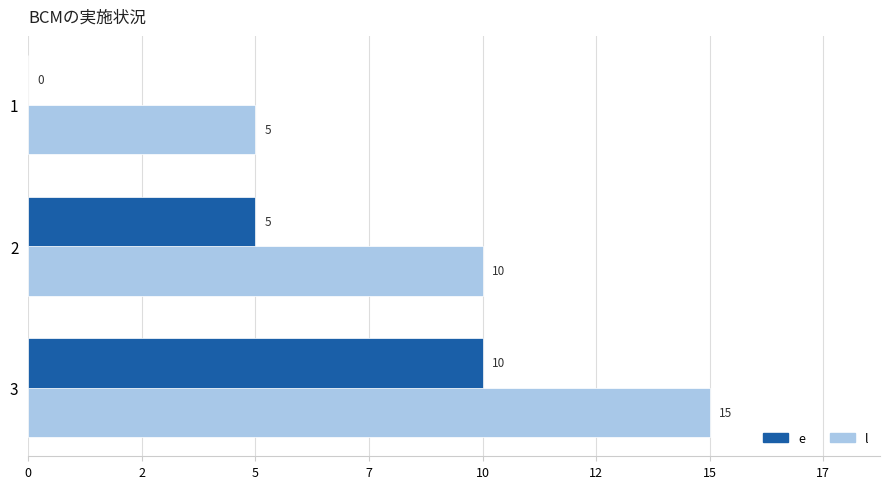

True or false: e has a value of 1 at 2.

False